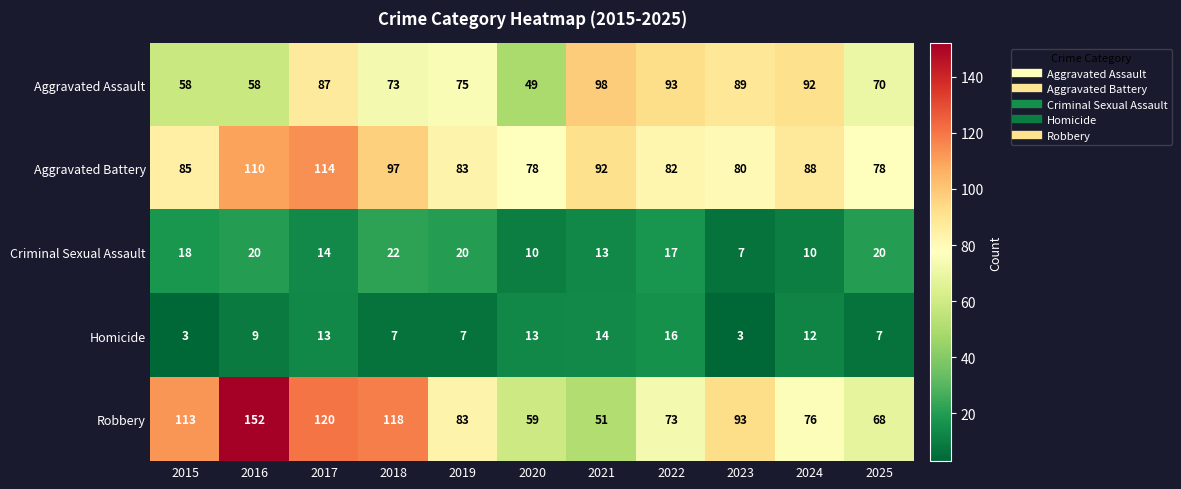

What is the sum of all Robbery values?

1006